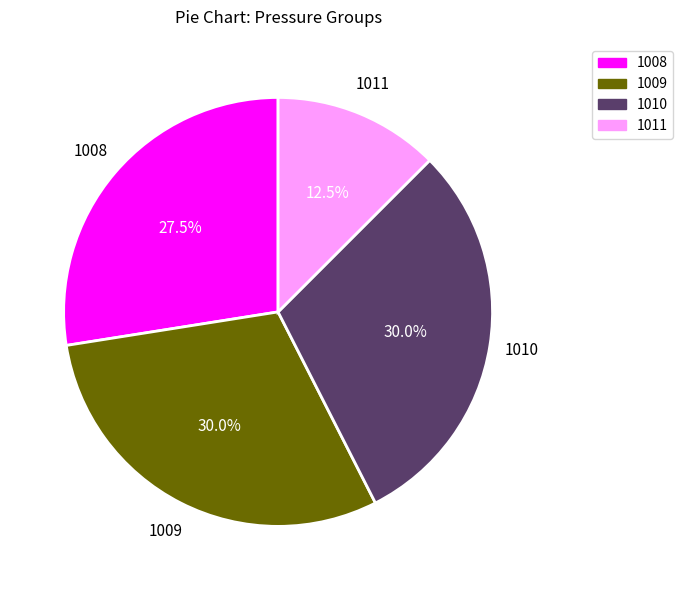

Which slice is the smallest?

1011